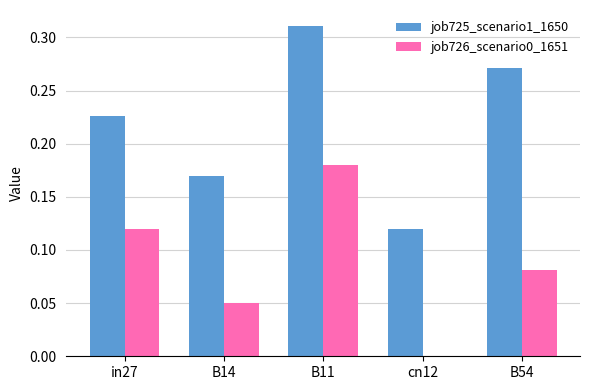

Is the value of job726_scenario0_1651 at cn12 greater than the value of job725_scenario1_1650 at in27?

No